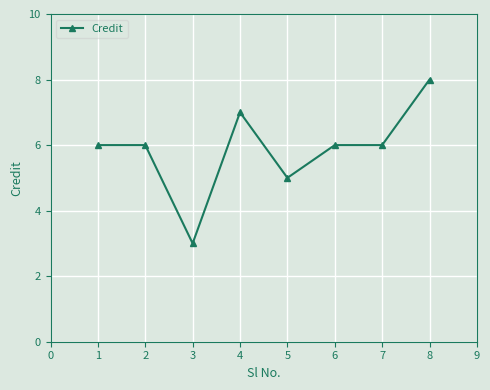

What is the minimum value shown in the chart?

3